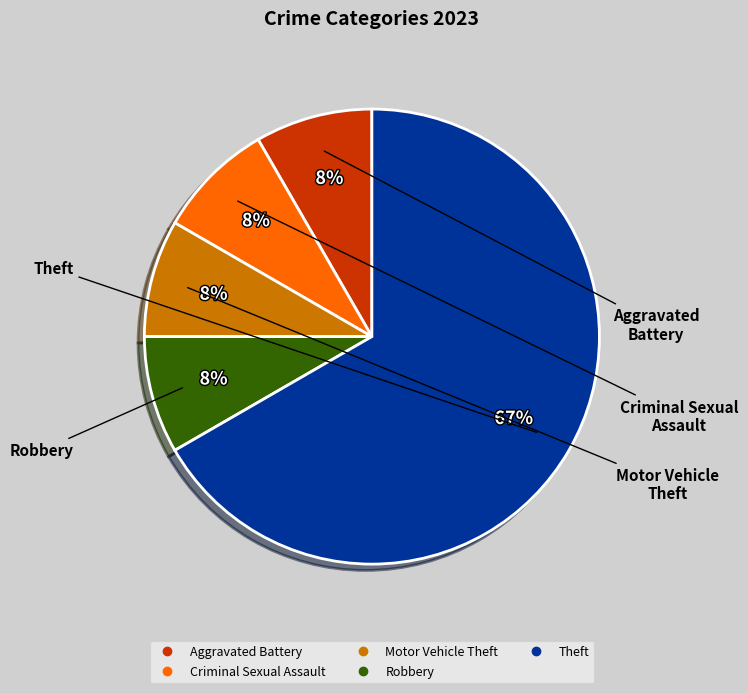

How many segments does this pie chart have?

5